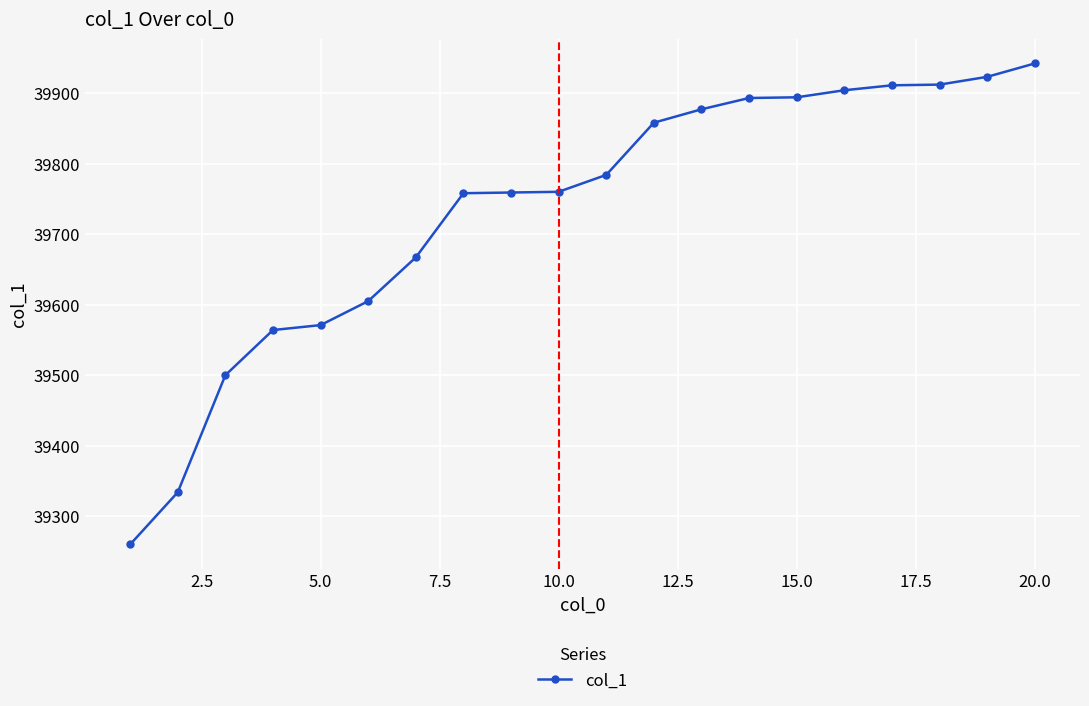

What is the average value?

39734